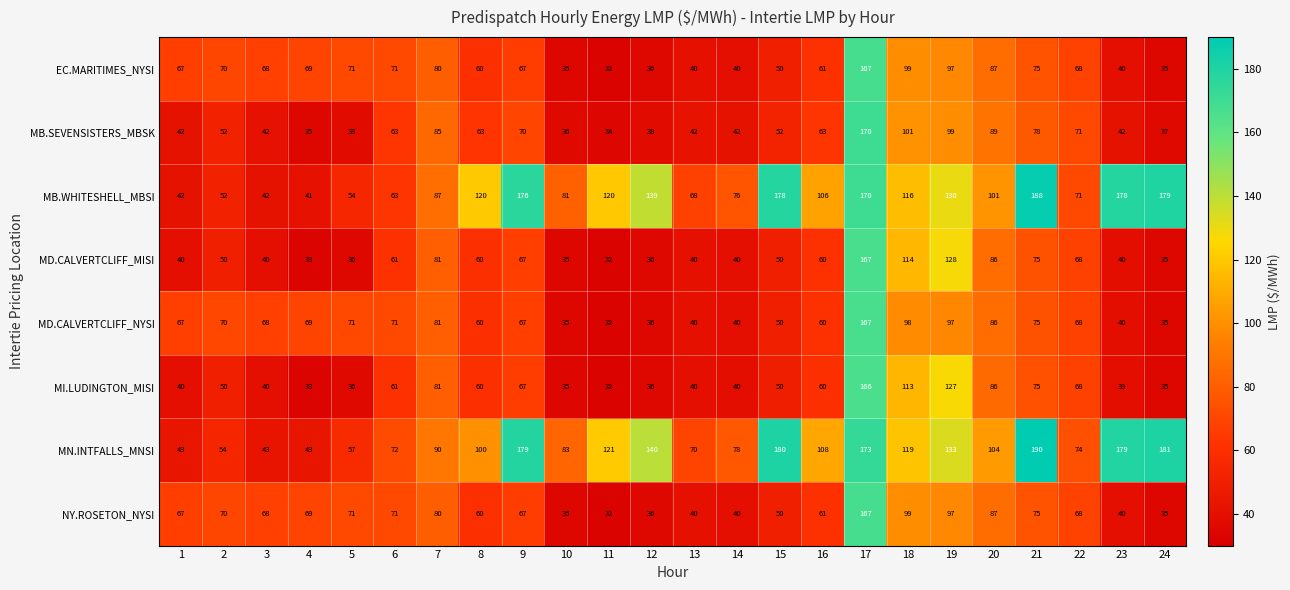

What is the sum of the EC.MARITIMES_NYSI values at 21 and 12?

111